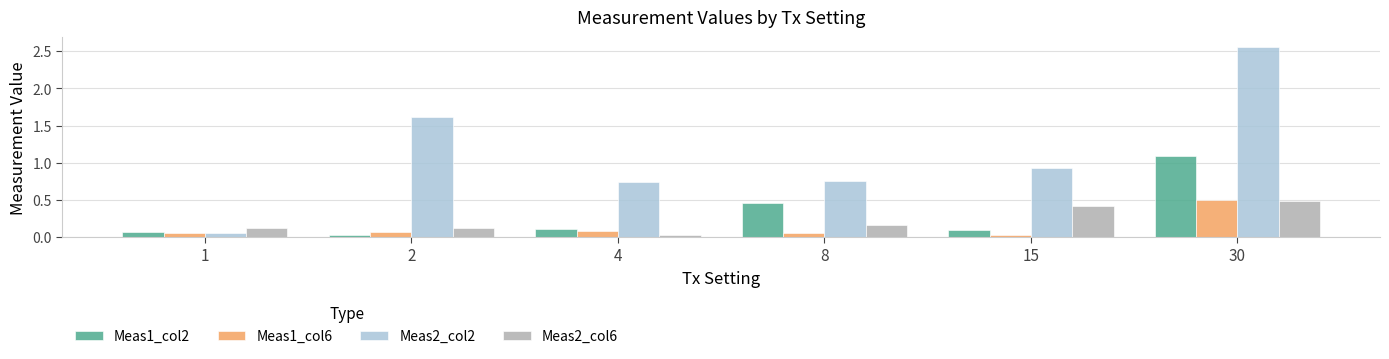

The value of Meas1_col2 at 4 is 0.1. True or false?

True